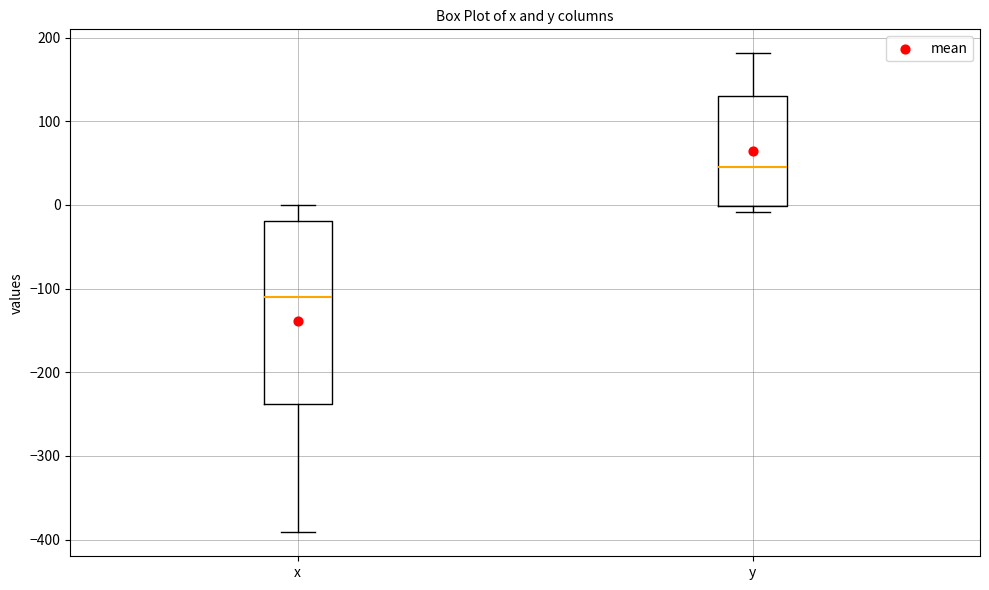

Comparing the boxes themselves (not the whiskers), which one is the tallest?

x